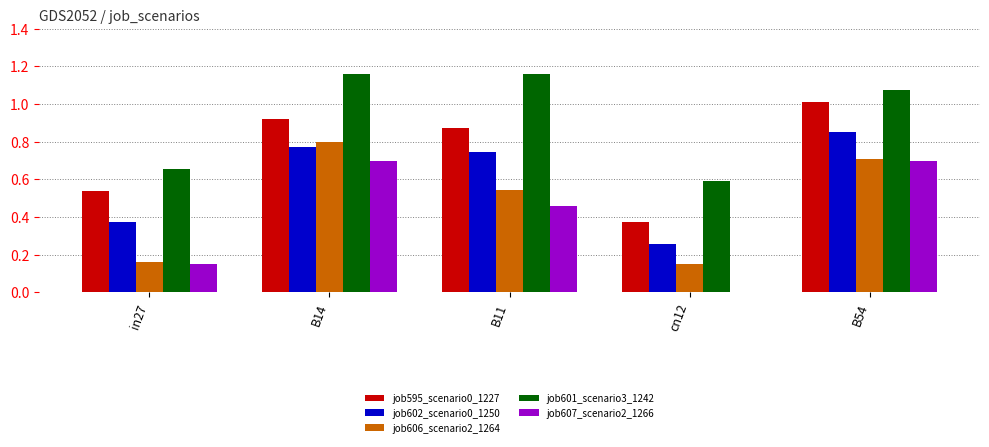

How many series are shown in this chart?

5